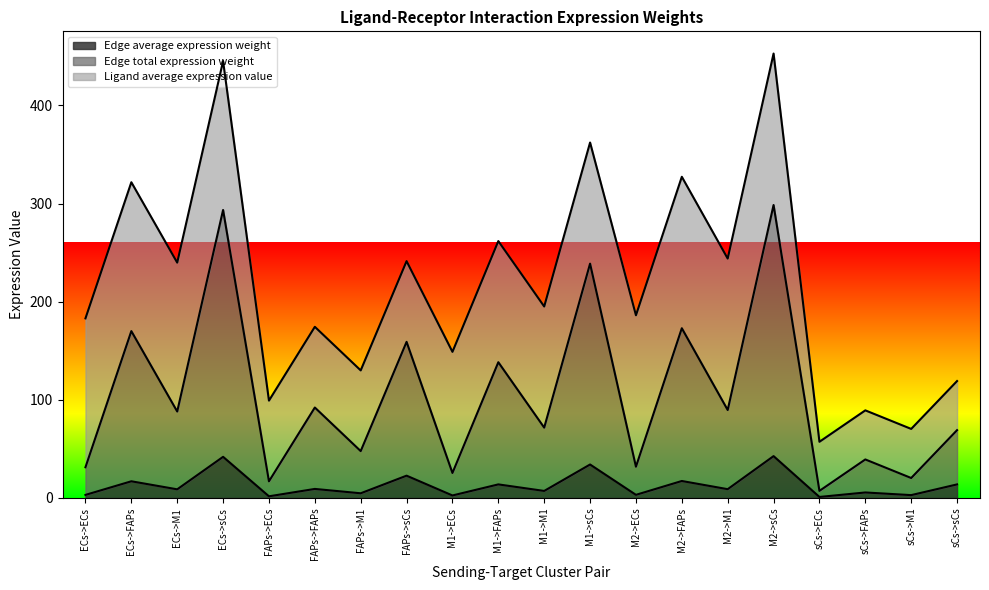

True or false: Edge average expression weight and Edge total expression weight intersect in this chart.

False